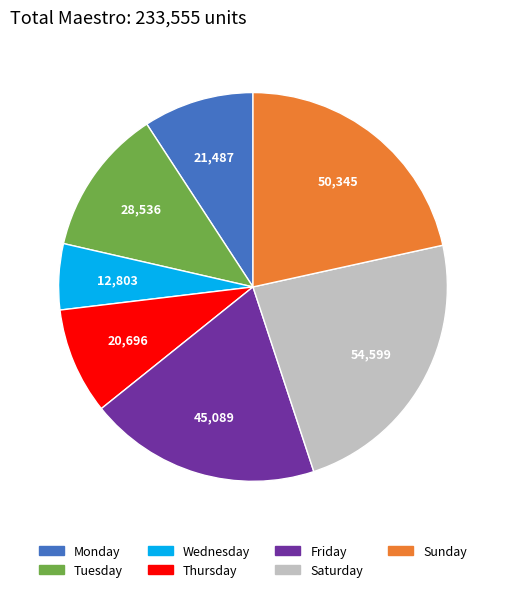

Count the number of slices in the pie.

7